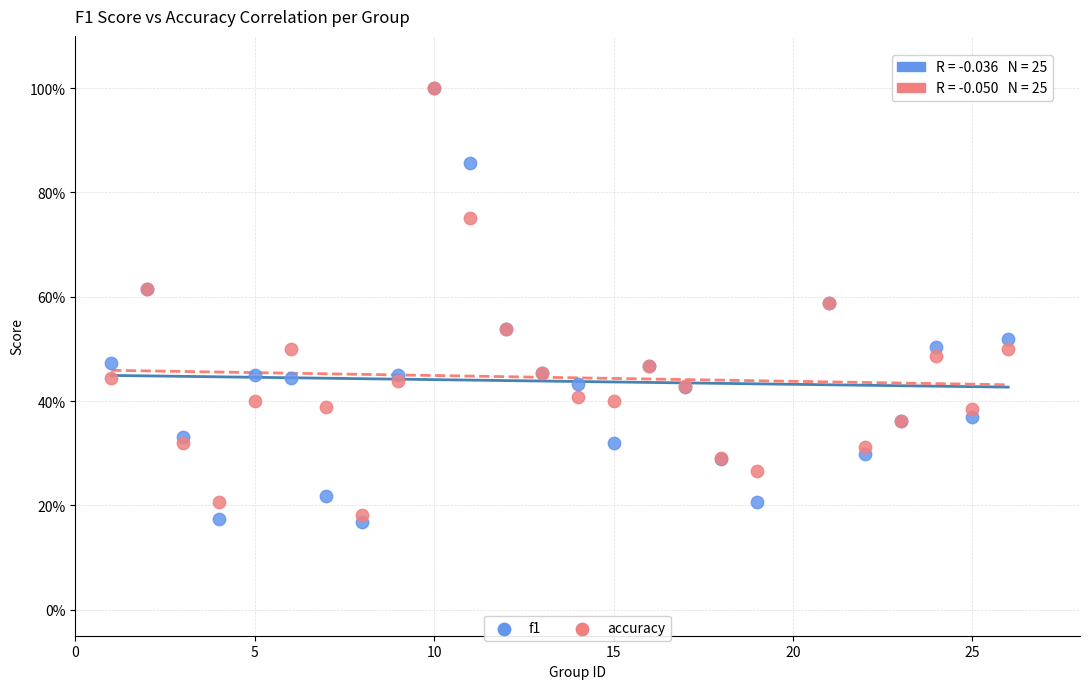

What are all the series names shown in the legend?

f1, accuracy